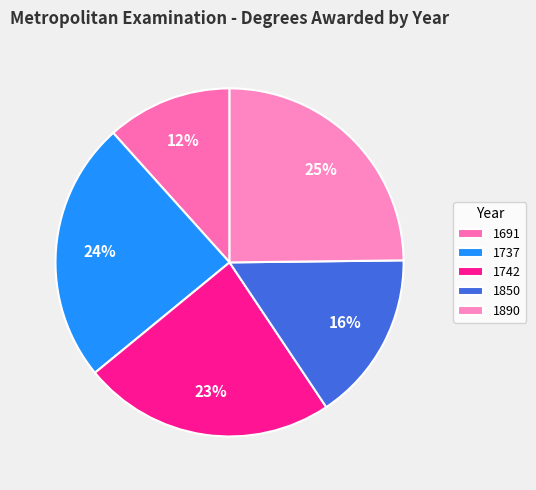

Is 1890 the majority of the pie?

No